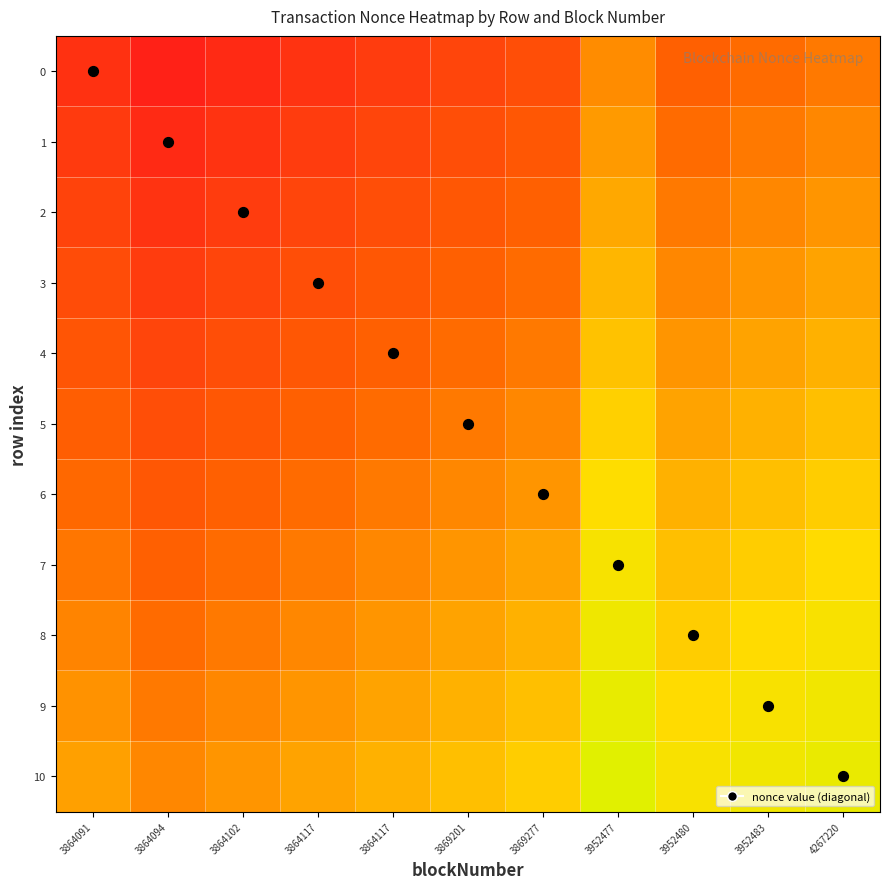

At 3869277, list the series in order from smallest to largest.

0, 1, 2, 3, 4, 5, 6, 7, 8, 9, 10